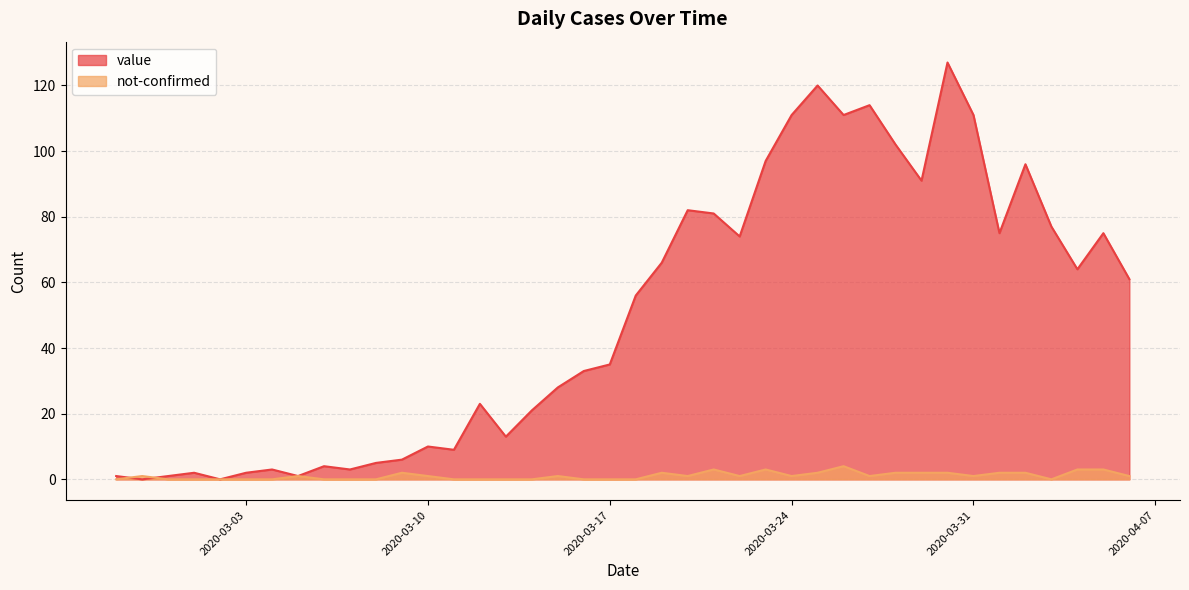

True or false: value has a value of 53 at 2020-03-27.

False